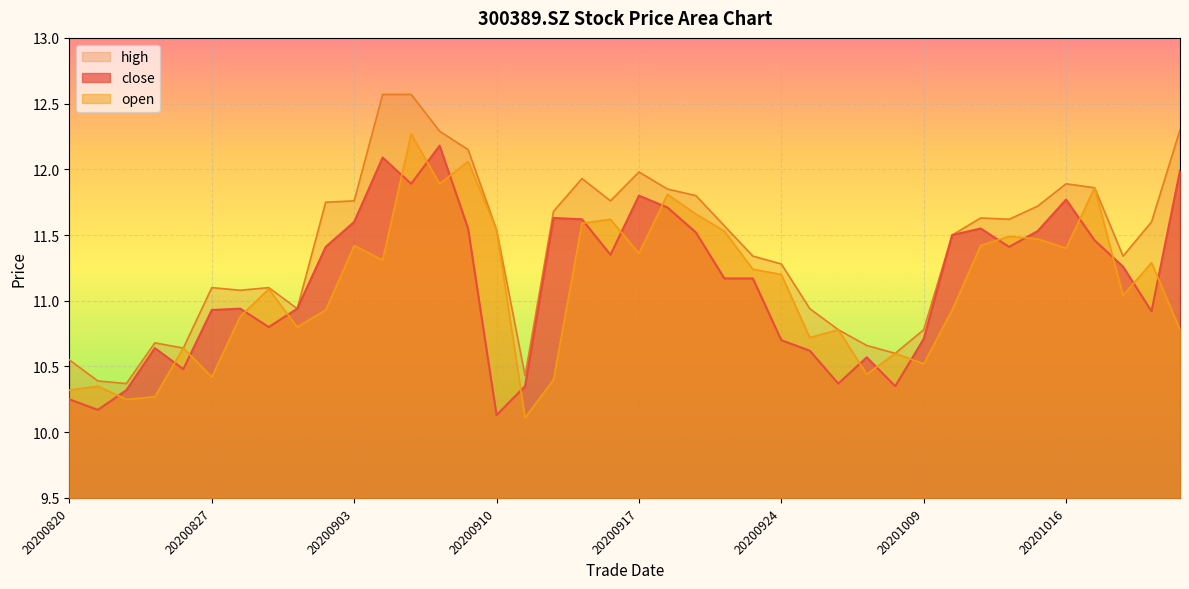

Which series has the largest total across all categories?

high